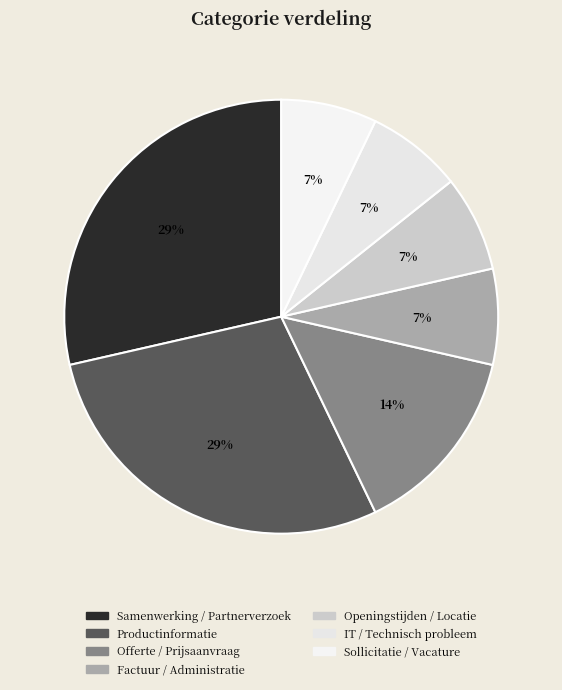

Which slice is the largest?

Samenwerking / Partnerverzoek